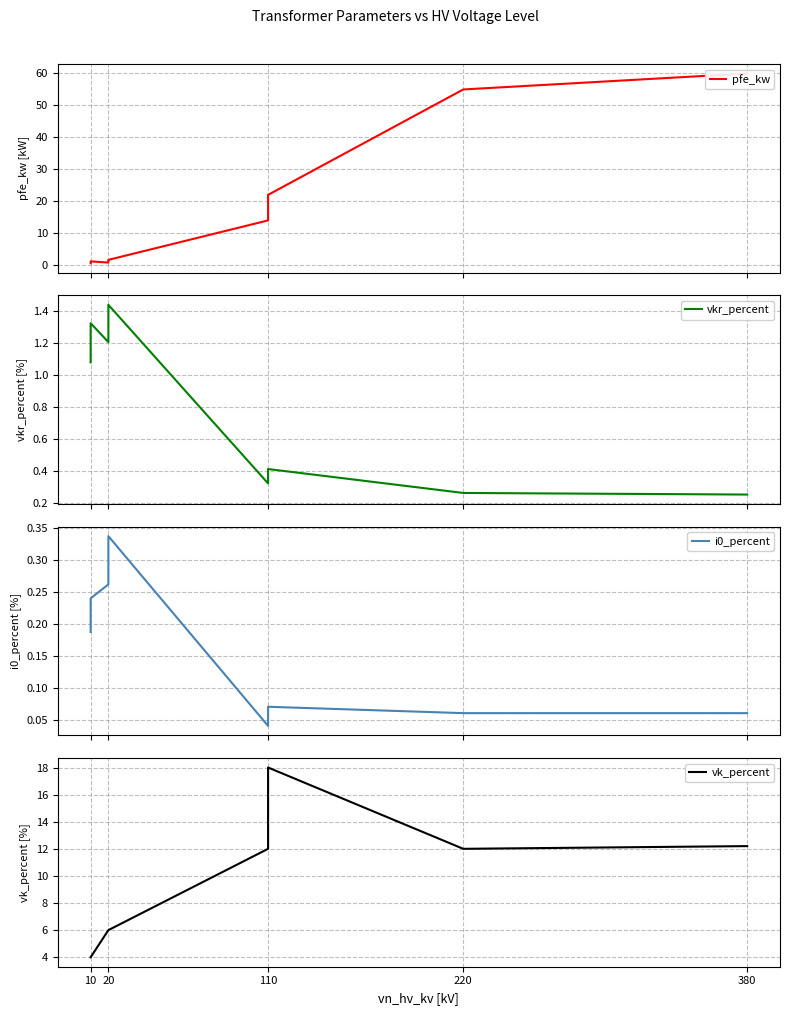

The value of vk_percent at 220 is 16.5. True or false?

False